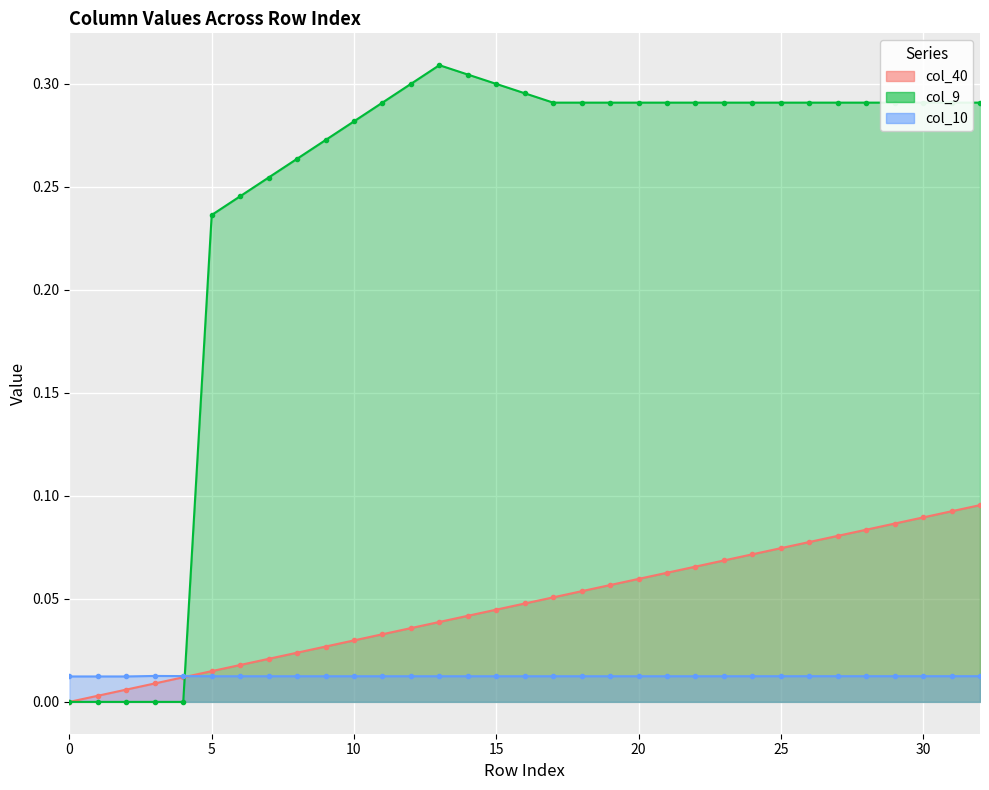

Is the value of col_10 at 25 greater than the value of col_40 at 9?

No